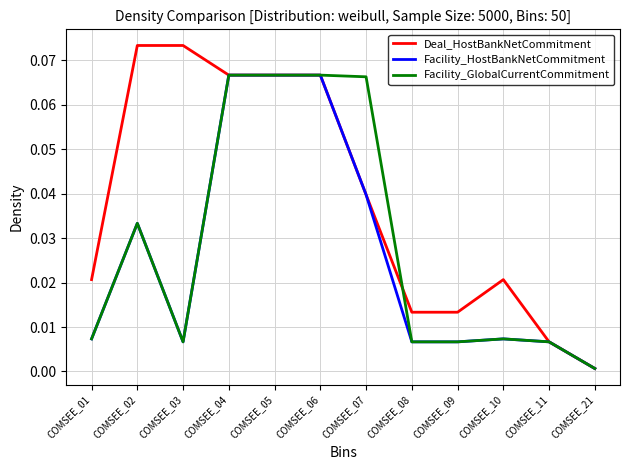

Which series has the largest total across all categories?

Deal_HostBankNetCommitment